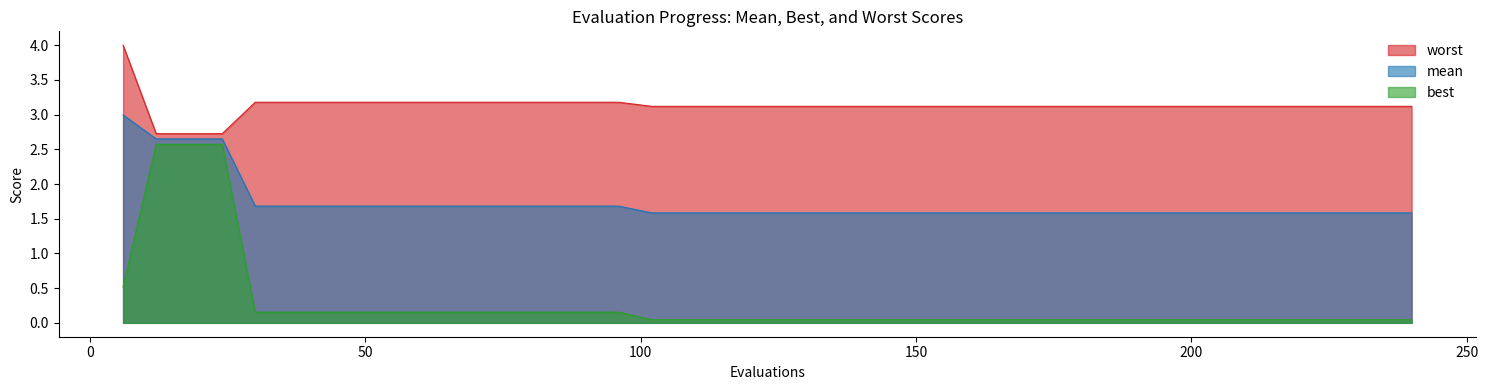

At which label is best closest to 1?

6